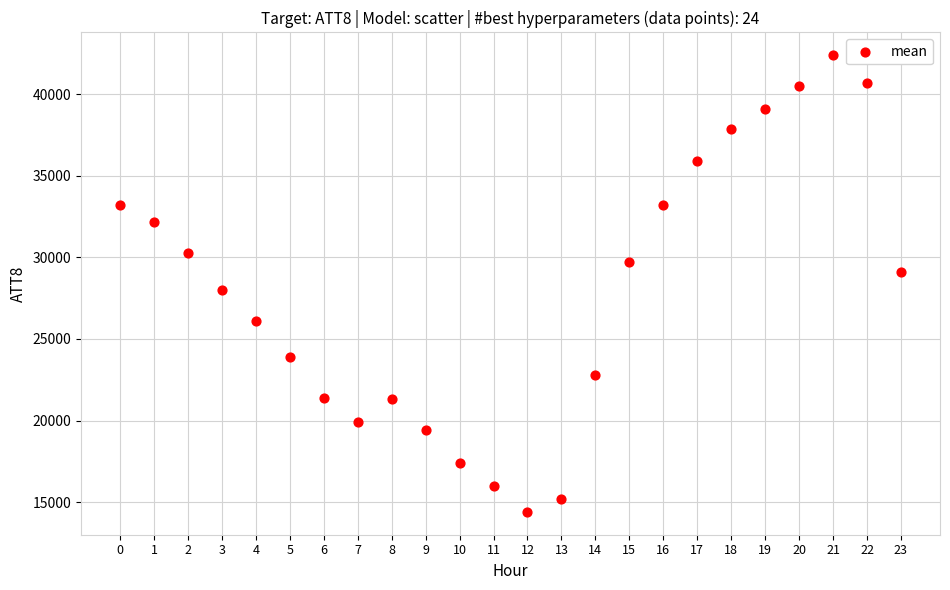

What is the range of Y values (max minus min)?

28000